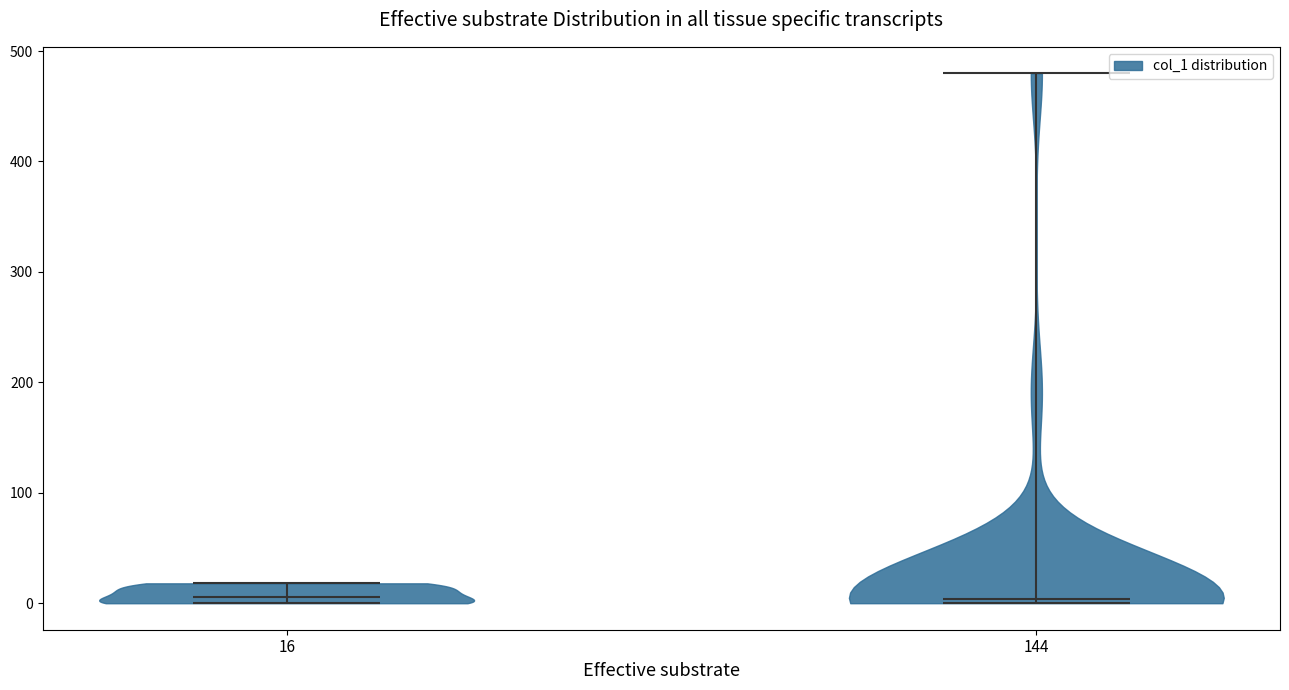

What is the lowest point the violin at x = 16 reaches on the y-axis? The values are not printed on the chart, so give them approximately, as read against the axis.

0